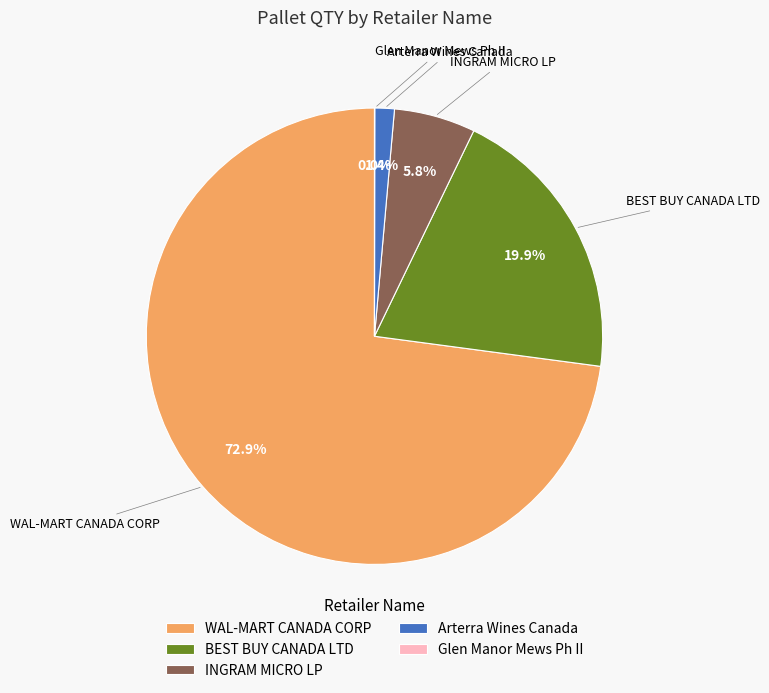

To the nearest percent, what is the combined percentage of WAL-MART CANADA CORP and INGRAM MICRO LP?

79%